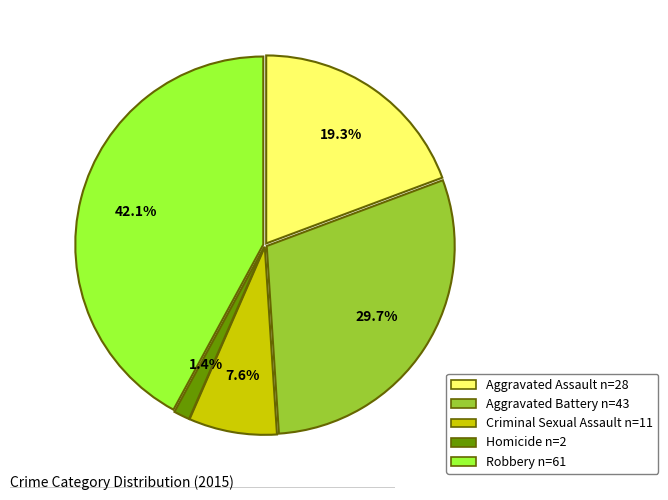

To the nearest percent, what portion does Criminal Sexual Assault represent?

8%